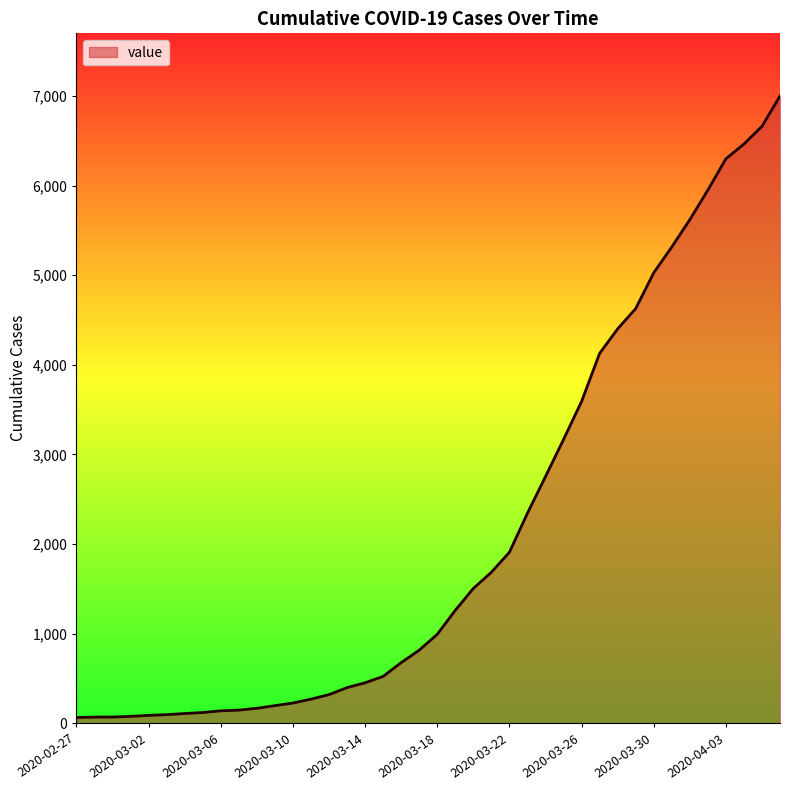

What is the maximum value shown in the chart?

7001